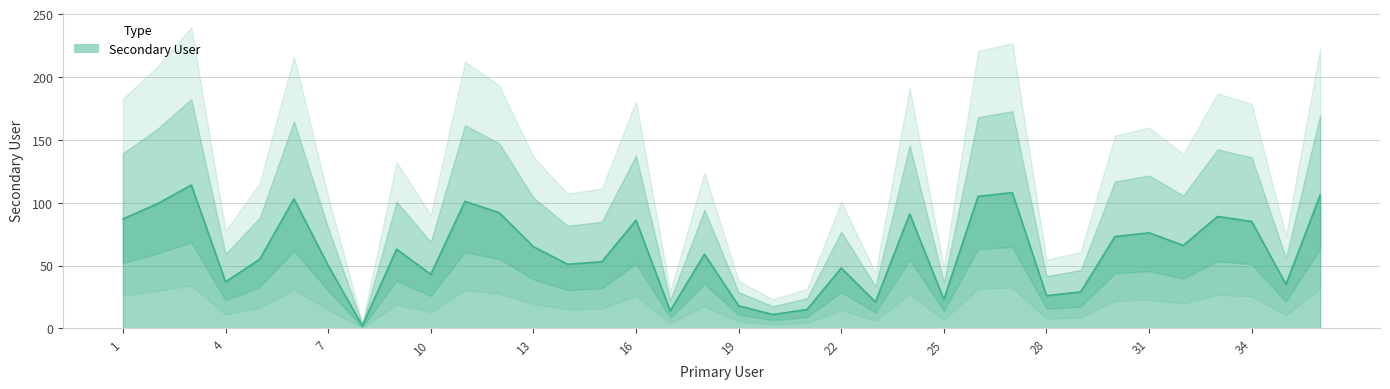

Where does the data first go above 63?

1